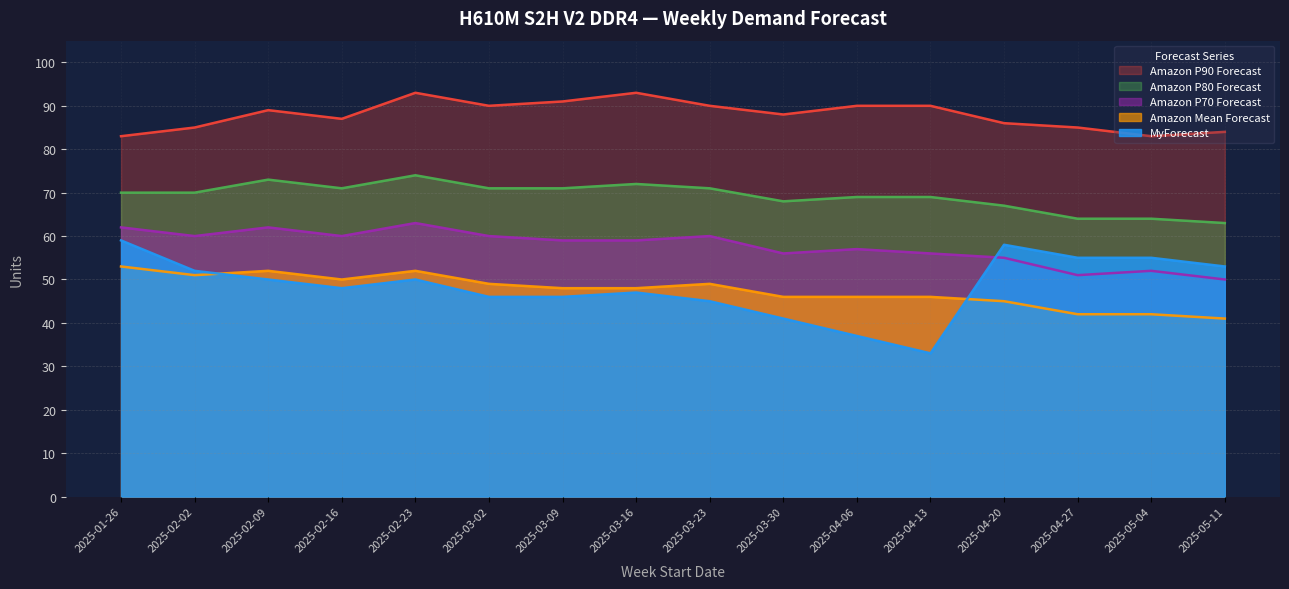

How many data points in Amazon Mean Forecast are less than 48?

7